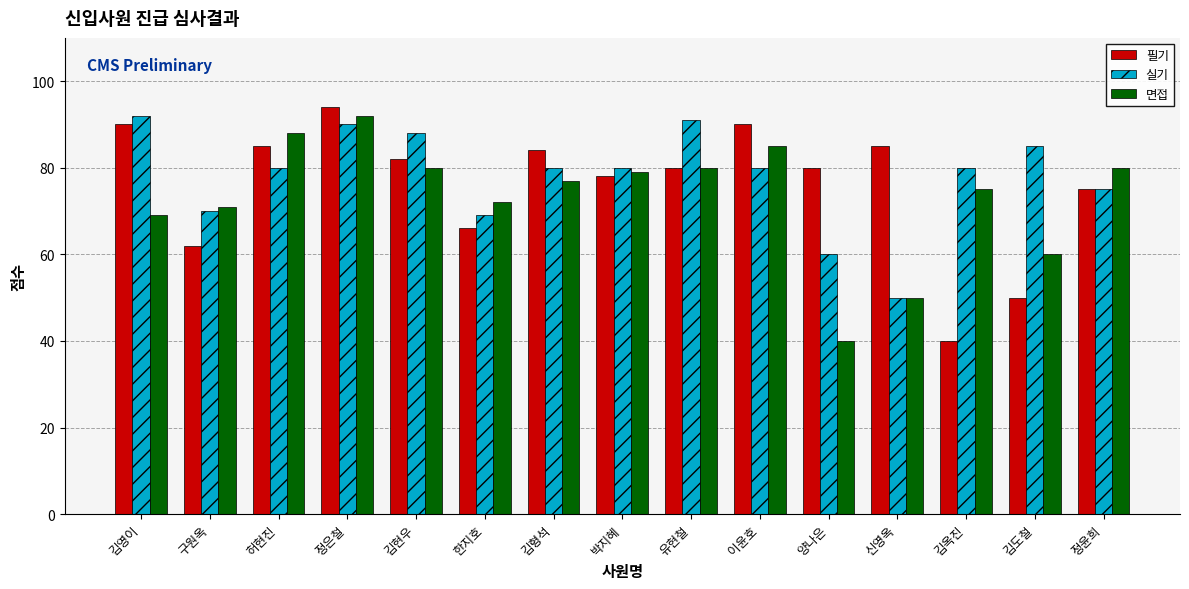

Reading right to left, transcribe all the data shown in this chart.

필기: 정윤희=75	김도철=50	김옥진=40	신영옥=85	양나은=80	이윤호=90	유현철=80	박지혜=78	김형석=84	한지호=66	김현우=82	정은철=94	허현진=85	구원옥=62	김영이=90
실기: 정윤희=75	김도철=85	김옥진=80	신영옥=50	양나은=60	이윤호=80	유현철=91	박지혜=80	김형석=80	한지호=69	김현우=88	정은철=90	허현진=80	구원옥=70	김영이=92
면접: 정윤희=80	김도철=60	김옥진=75	신영옥=50	양나은=40	이윤호=85	유현철=80	박지혜=79	김형석=77	한지호=72	김현우=80	정은철=92	허현진=88	구원옥=71	김영이=69